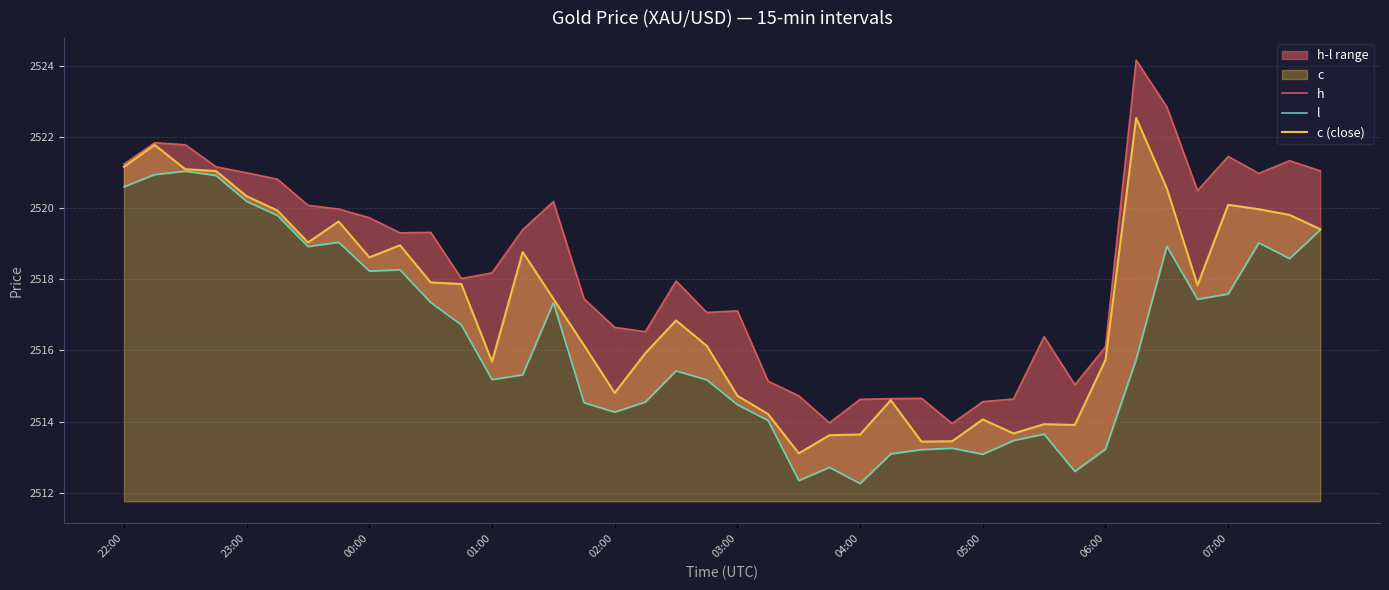

True or false: h has a value of 2519.4 at 13.

True